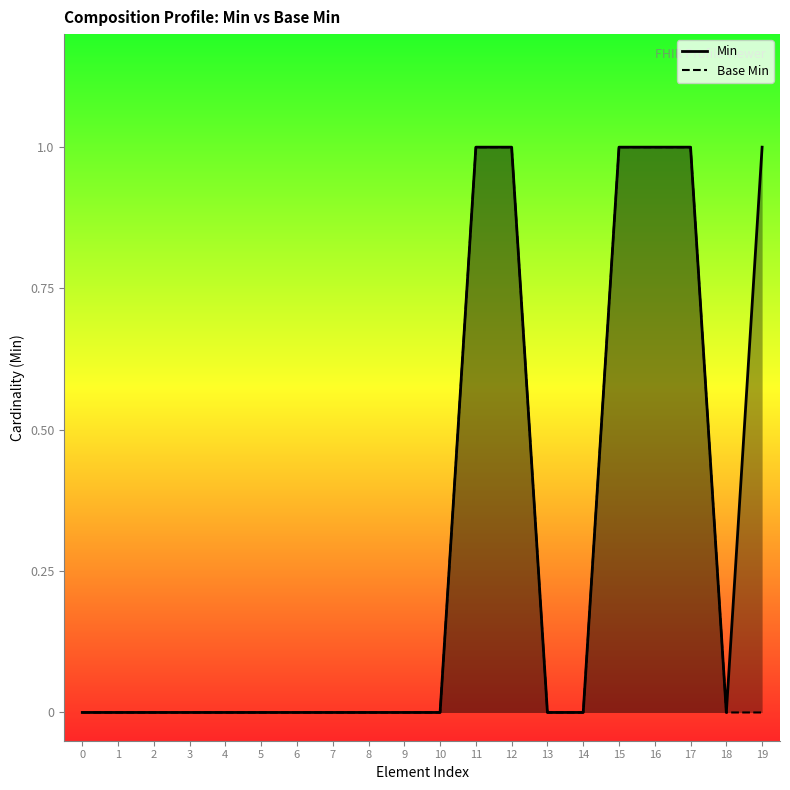

At which category is the sum across all series the highest?

11